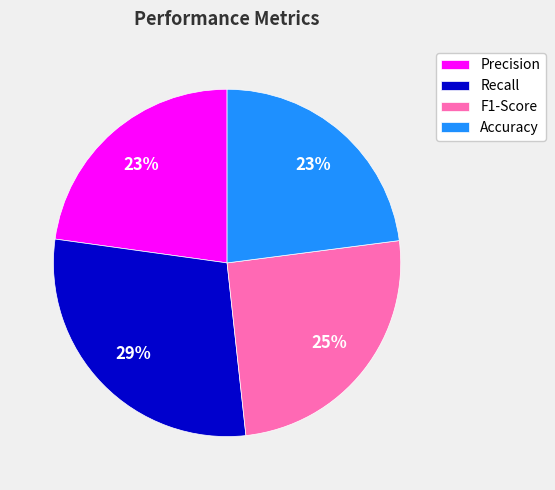

The F1-Score slice represents 36% of the pie. True or false?

False